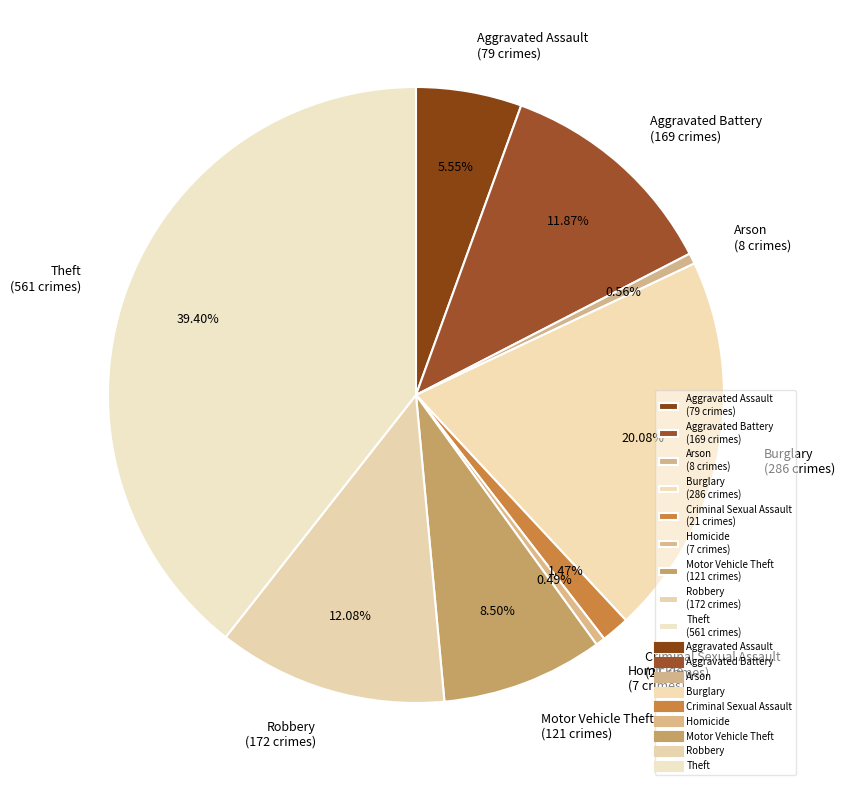

Does Burglary represent more than half of the total?

No